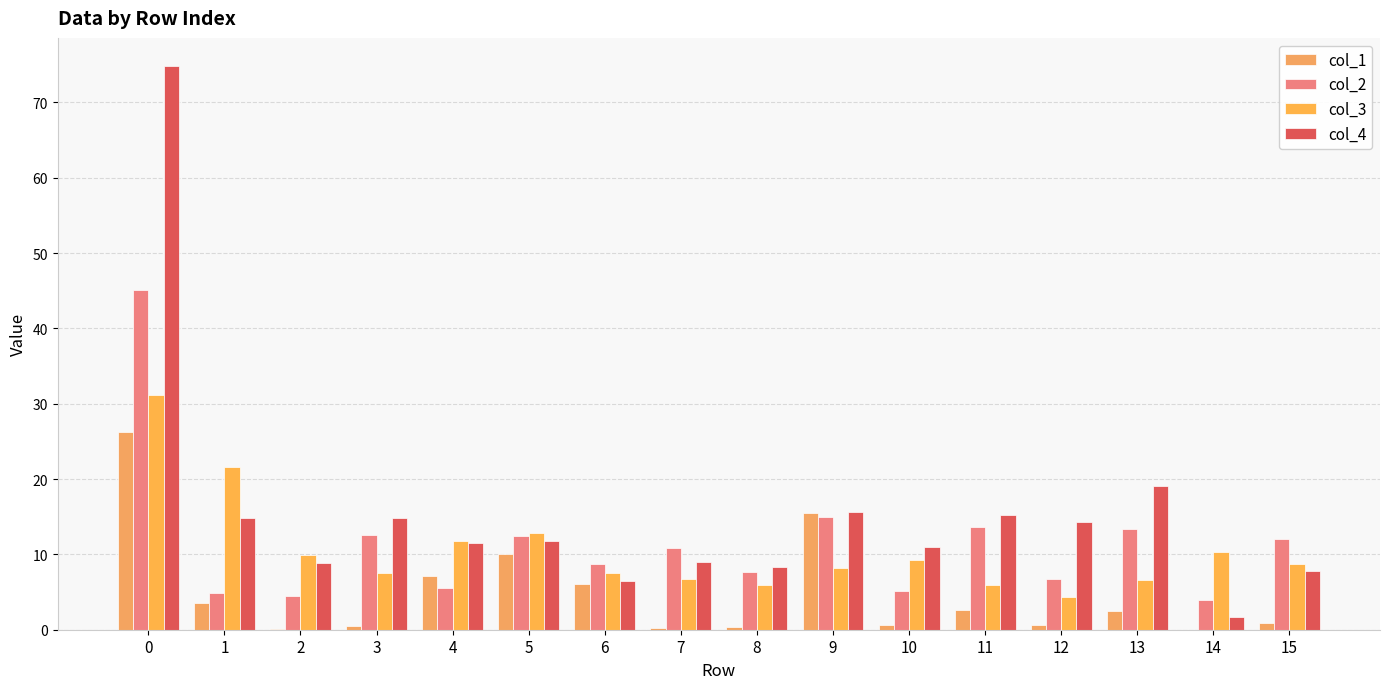

What is the difference between the maximum and minimum values in the col_3 series?

26.8